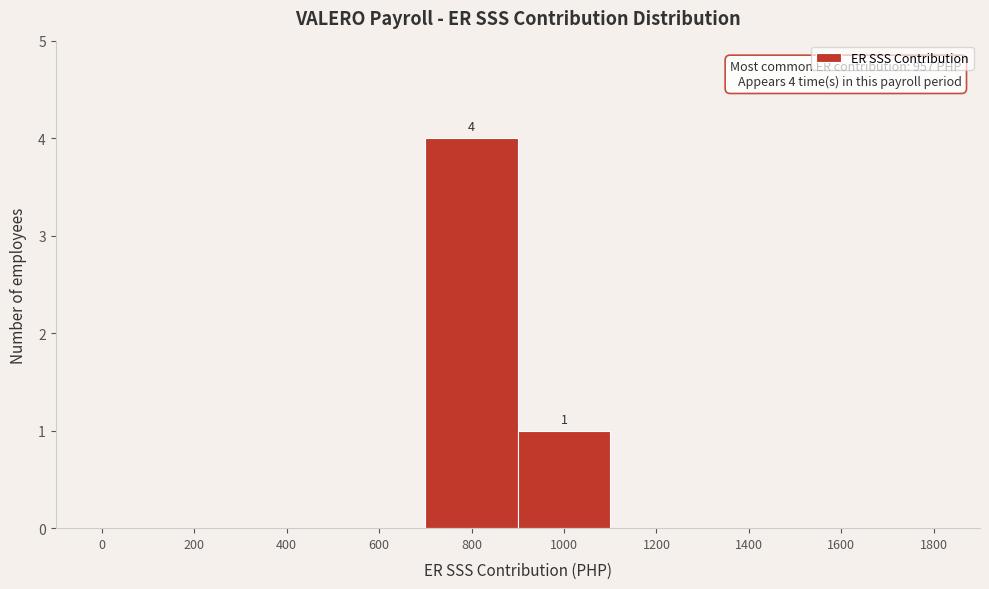

Reading left to right, list all the values displayed in this chart.

0=0	200=0	400=0	600=0	800=4	1000=1	1200=0	1400=0	1600=0	1800=0